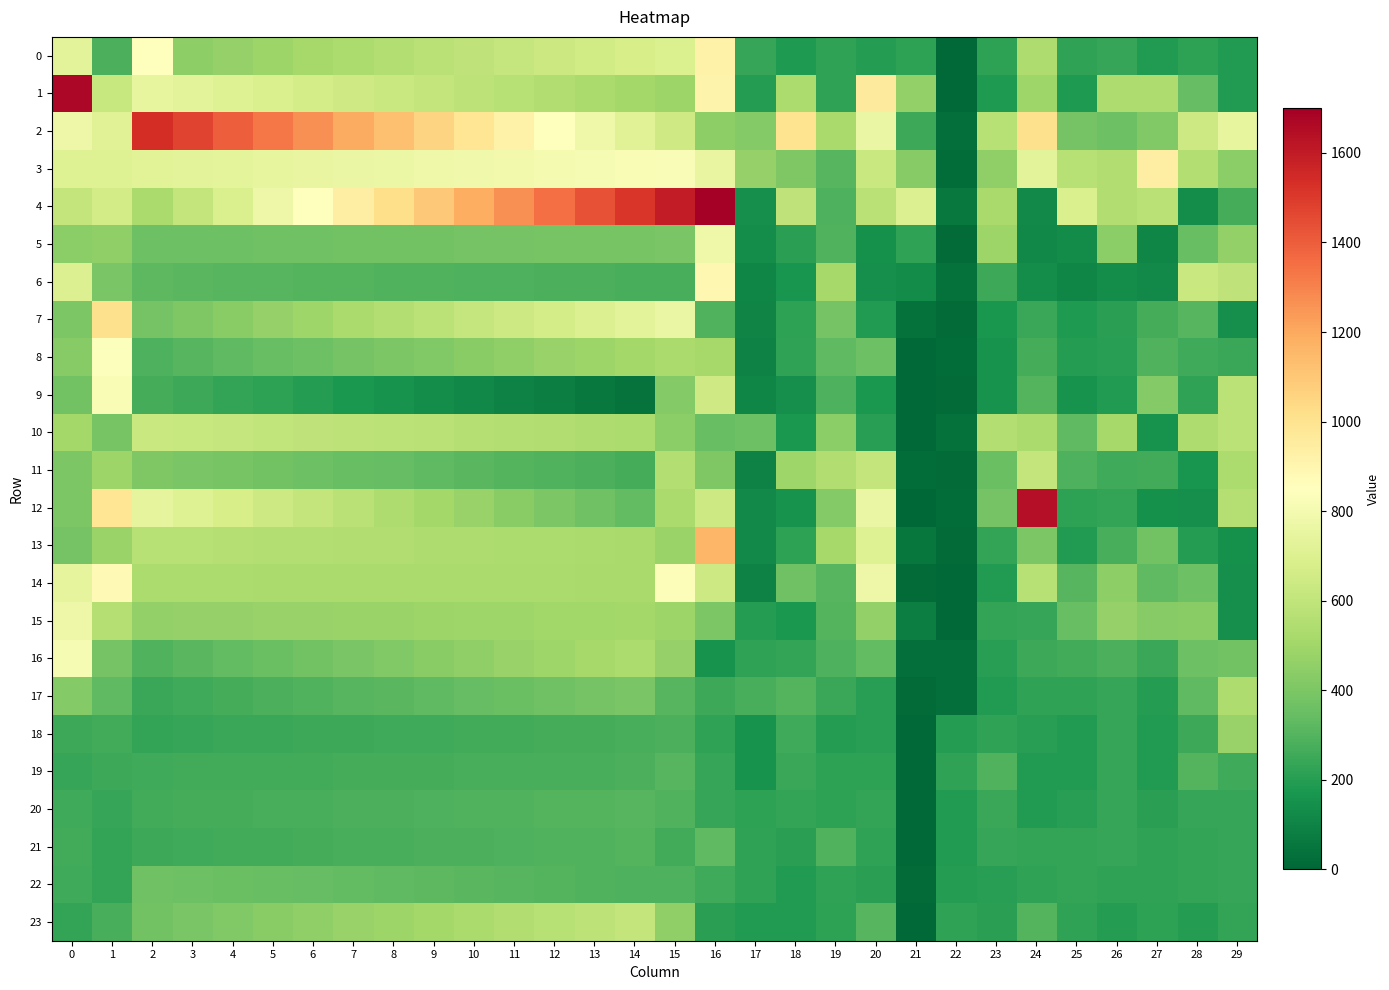

List the labels in order of 15 value, largest first.

0, 1, 14, 13, 12, 11, 10, 9, 15, 8, 7, 6, 5, 4, 26, 3, 2, 20, 28, 27, 16, 25, 19, 24, 23, 17, 18, 29, 21, 22